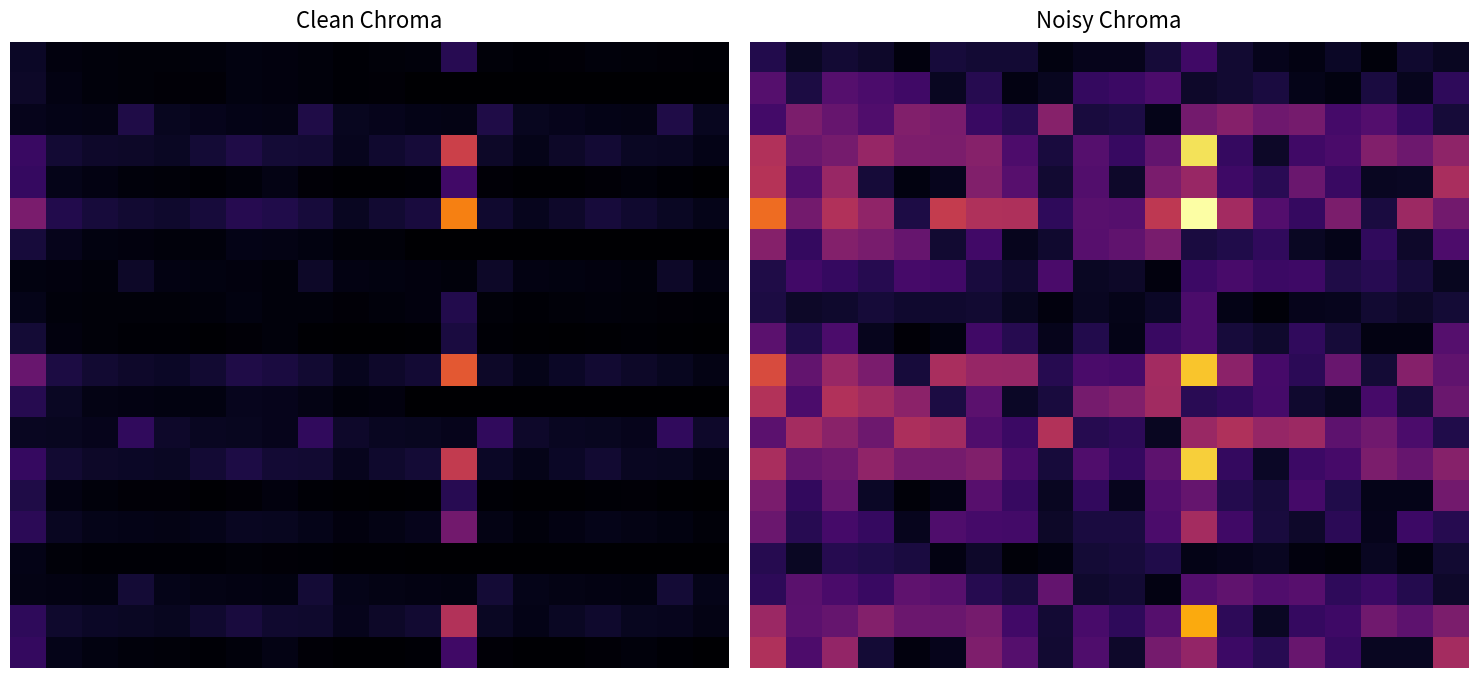

Reading left to right, transcribe all the data shown in this chart.

row_0: 318.1	152.2	224.3	184.6	56.9	247.9	221.7	220.3	74.9	119.9	117.0	240.1	472.0	208.2	115.1	82.9	161.8	52.3	200.2	149.6
row_1: 598.4	281.1	593.3	543.7	474.9	145.5	330.3	83.4	135.1	410.3	448.2	544.0	183.2	208.3	264.0	106.5	73.0	267.5	127.6	376.6
row_2: 491.7	821.8	698.1	568.8	856.6	809.2	437.3	342.3	888.5	258.4	286.8	109.0	773.0	873.2	746.8	788.5	499.0	584.5	419.7	236.7
row_3: 1145.0	722.1	781.9	982.5	830.6	817.1	887.8	549.2	255.4	594.2	429.7	672.4	2215.9	421.6	173.0	474.1	532.6	858.4	733.6	929.6
row_4: 1164.5	565.1	990.6	238.7	66.3	125.2	863.6	607.4	213.4	577.8	183.8	808.5	985.9	464.9	356.0	722.8	439.2	149.2	152.7	1089.6
row_5: 1619.7	775.0	1142.4	940.2	289.7	1262.3	1128.8	1121.9	381.5	610.7	595.5	1222.7	2403.3	1060.1	586.2	422.3	824.0	266.3	1019.3	761.6
row_6: 878.2	412.6	870.7	798.0	697.0	213.6	484.8	122.4	198.3	602.1	657.9	798.4	268.9	305.7	387.5	156.3	107.2	392.5	187.2	552.7
row_7: 291.6	487.4	414.0	337.3	508.0	479.9	259.3	203.0	526.9	153.3	170.1	64.6	458.4	517.9	442.9	467.6	295.9	346.7	248.9	140.3
row_8: 278.3	175.5	190.1	238.9	201.9	198.6	215.8	133.5	62.1	144.4	104.4	163.4	538.7	102.5	42.0	115.3	129.5	208.7	178.3	226.0
row_9: 633.6	307.4	539.0	129.8	36.0	68.1	469.9	330.5	116.1	314.4	100.0	439.9	536.4	253.0	193.7	393.3	239.0	81.2	83.1	592.8
row_10: 1401.4	670.5	988.4	813.5	250.7	1092.2	976.7	970.7	330.0	528.4	515.2	1057.9	2079.4	917.2	507.2	365.4	712.9	230.5	881.9	658.9
row_11: 1148.4	539.5	1138.6	1043.5	911.4	279.3	633.9	160.0	259.3	787.4	860.3	1044.0	351.6	399.7	506.7	204.4	140.2	513.3	244.8	722.7
row_12: 637.6	1065.7	905.3	737.6	1110.7	1049.3	567.1	443.9	1152.1	335.1	371.9	141.3	1002.4	1132.4	968.4	1022.4	647.1	758.0	544.3	306.9
row_13: 1096.8	691.7	749.0	941.2	795.6	782.8	850.4	526.1	244.7	569.2	411.6	644.1	2122.6	403.9	165.7	454.2	510.2	822.2	702.8	890.5
row_14: 813.5	394.7	692.0	166.7	46.3	87.4	603.3	424.3	149.1	403.7	128.4	564.8	688.7	324.8	248.7	504.9	306.8	104.2	106.6	761.2
row_15: 718.1	343.6	506.4	416.8	128.4	559.6	500.4	497.4	169.1	270.7	264.0	542.0	1065.4	470.0	259.9	187.2	365.3	118.1	451.9	337.6
row_16: 331.4	155.7	328.6	301.2	263.0	80.6	183.0	46.2	74.8	227.2	248.3	301.3	101.5	115.4	146.2	59.0	40.5	148.1	70.7	208.6
row_17: 374.9	626.5	532.3	433.7	653.0	617.0	333.4	261.0	677.4	197.0	218.7	83.1	589.3	665.8	569.3	601.1	380.4	445.6	320.0	180.4
row_18: 1007.7	635.5	688.2	864.8	731.0	719.2	781.4	483.3	224.8	523.0	378.2	591.8	1950.3	371.1	152.2	417.3	468.7	755.5	645.7	818.2
row_19: 1134.3	550.4	965.0	232.5	64.5	121.9	841.3	591.7	207.9	562.9	179.1	787.6	960.3	452.9	346.8	704.1	427.8	145.3	148.7	1061.4